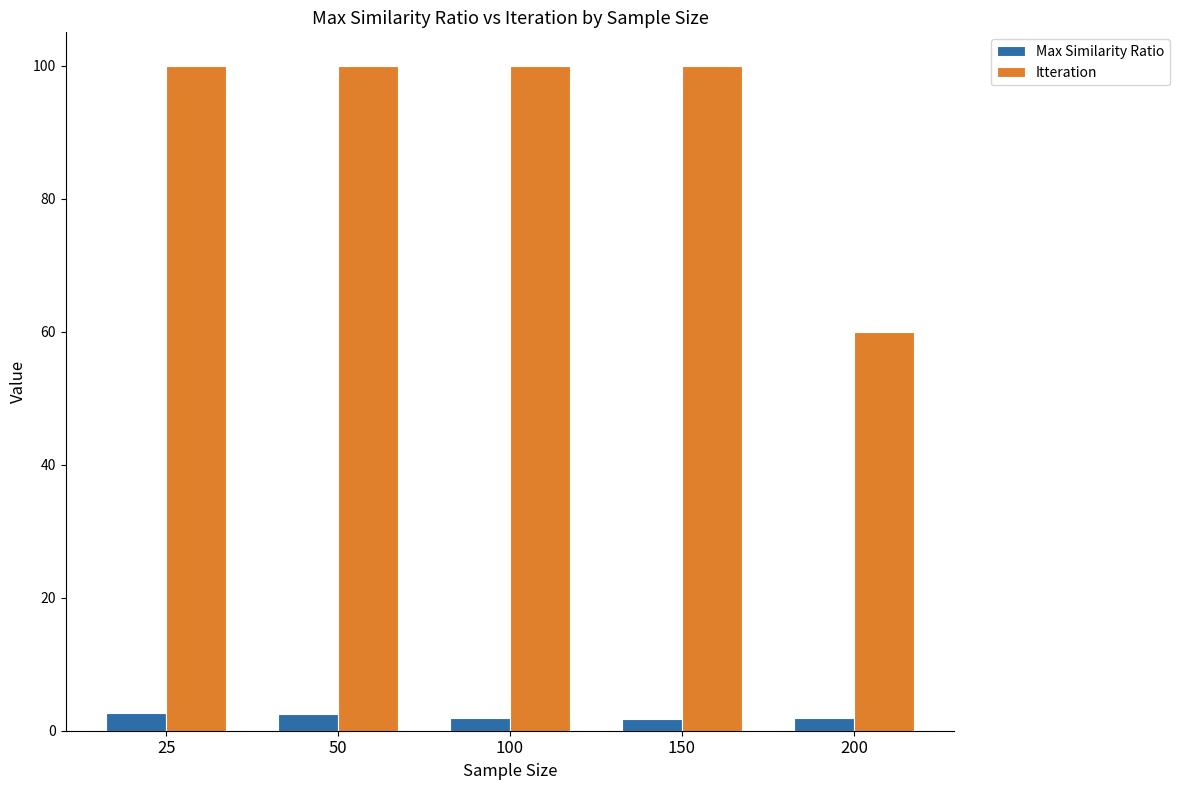

What value does the Itteration series have at 200?

60.0